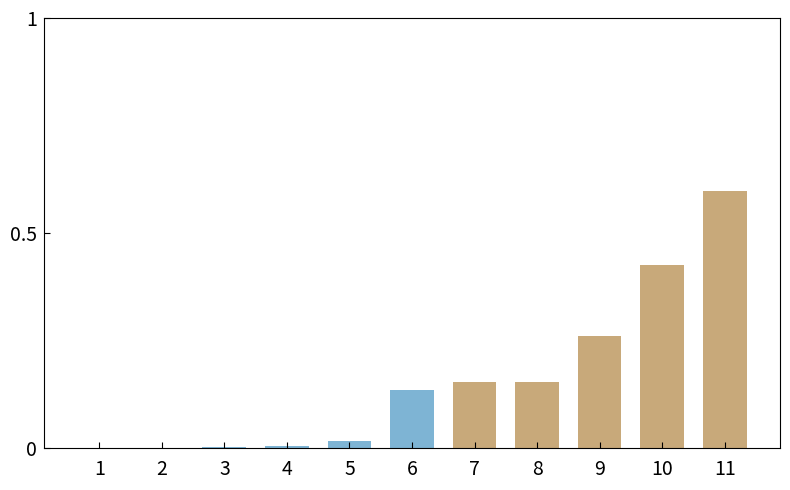

What is the sum of the values at 10 and 11?

1.0